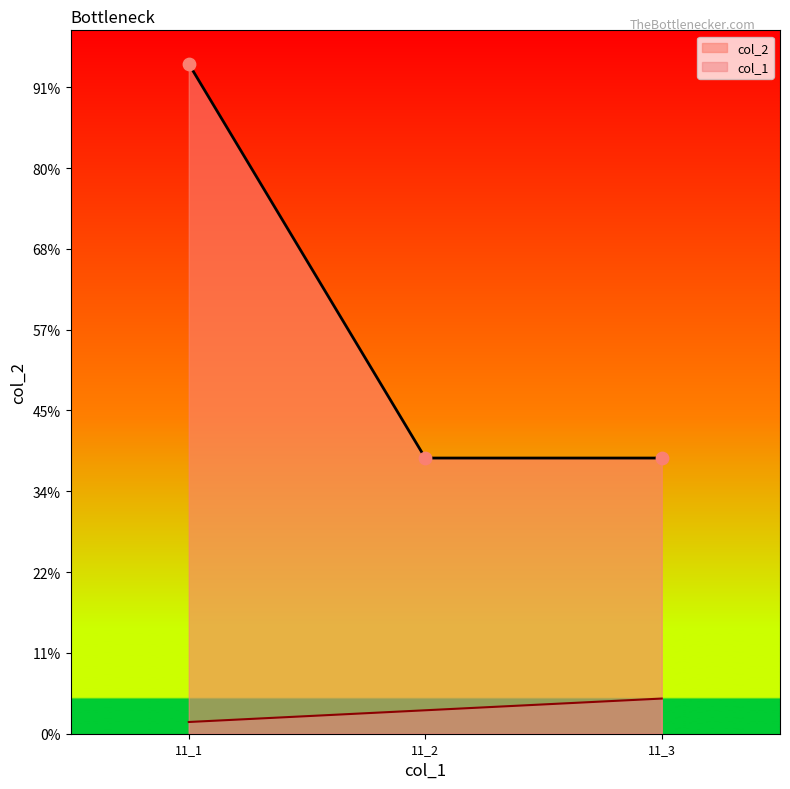

Is the value of col_1 at 11_1 greater than the value of col_2 at 11_3?

No